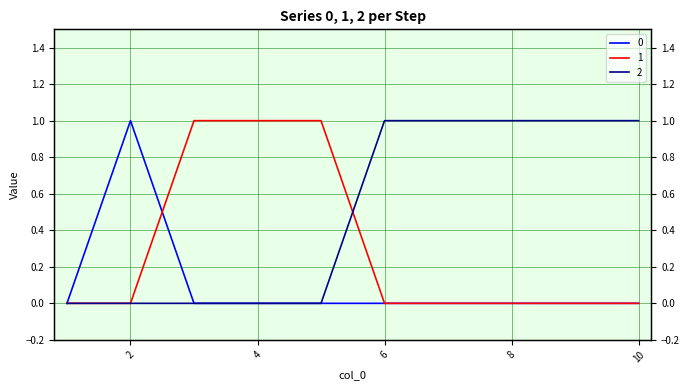

Read the 1 value at 5.

1